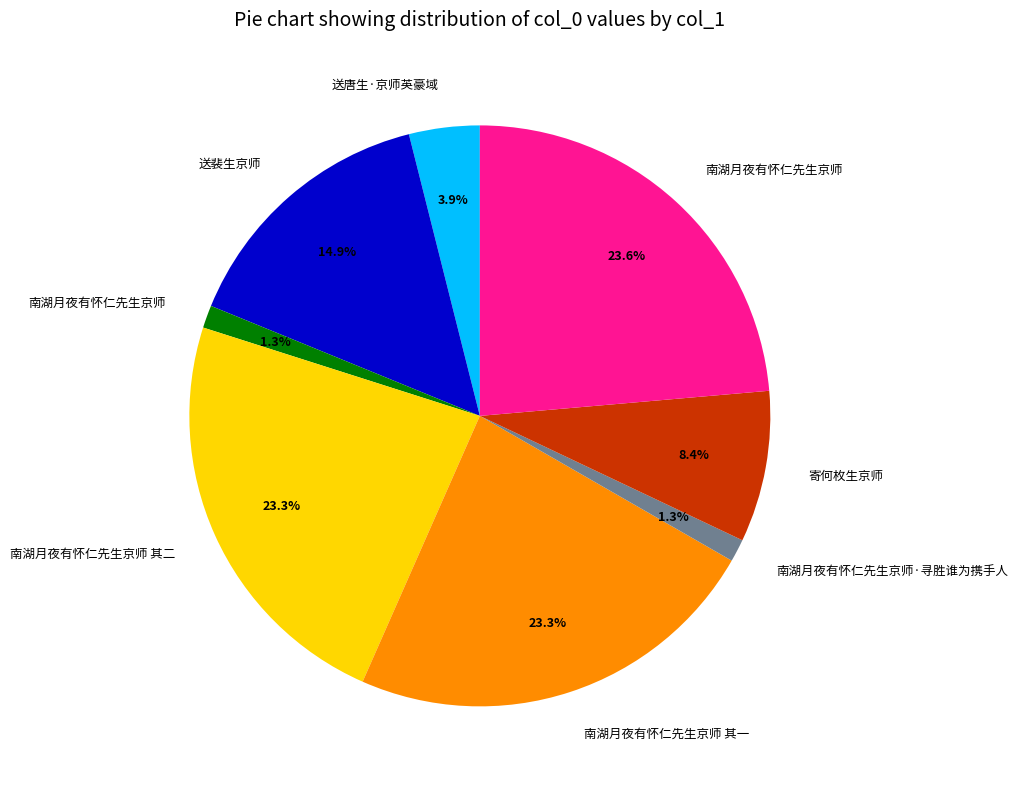

Is there a majority slice in this chart?

No